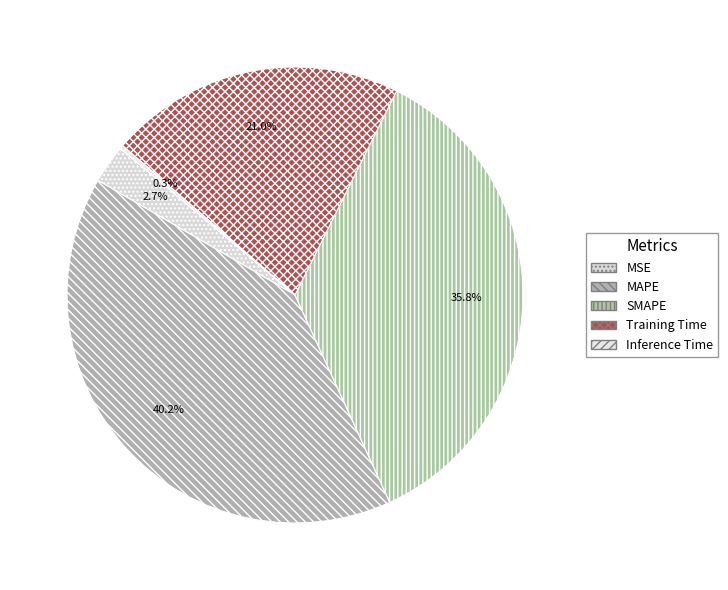

The MAPE slice represents 47% of the pie. True or false?

False